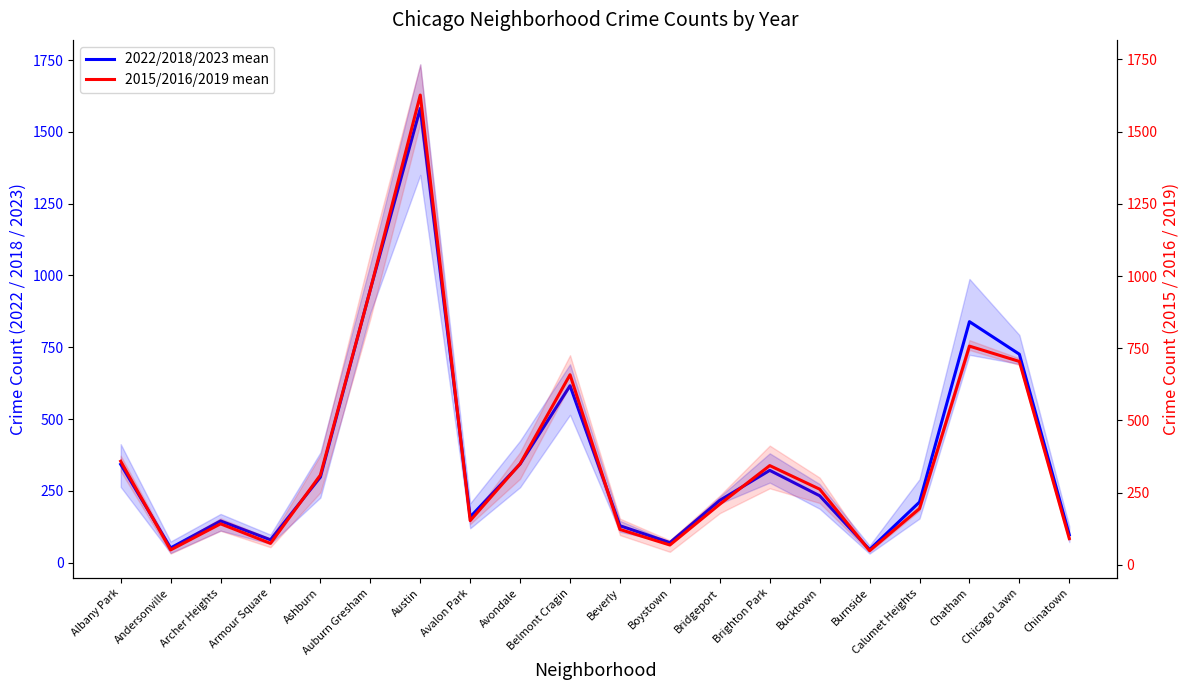

How many values in the 2022/2018/2023 mean series are below 233?

10